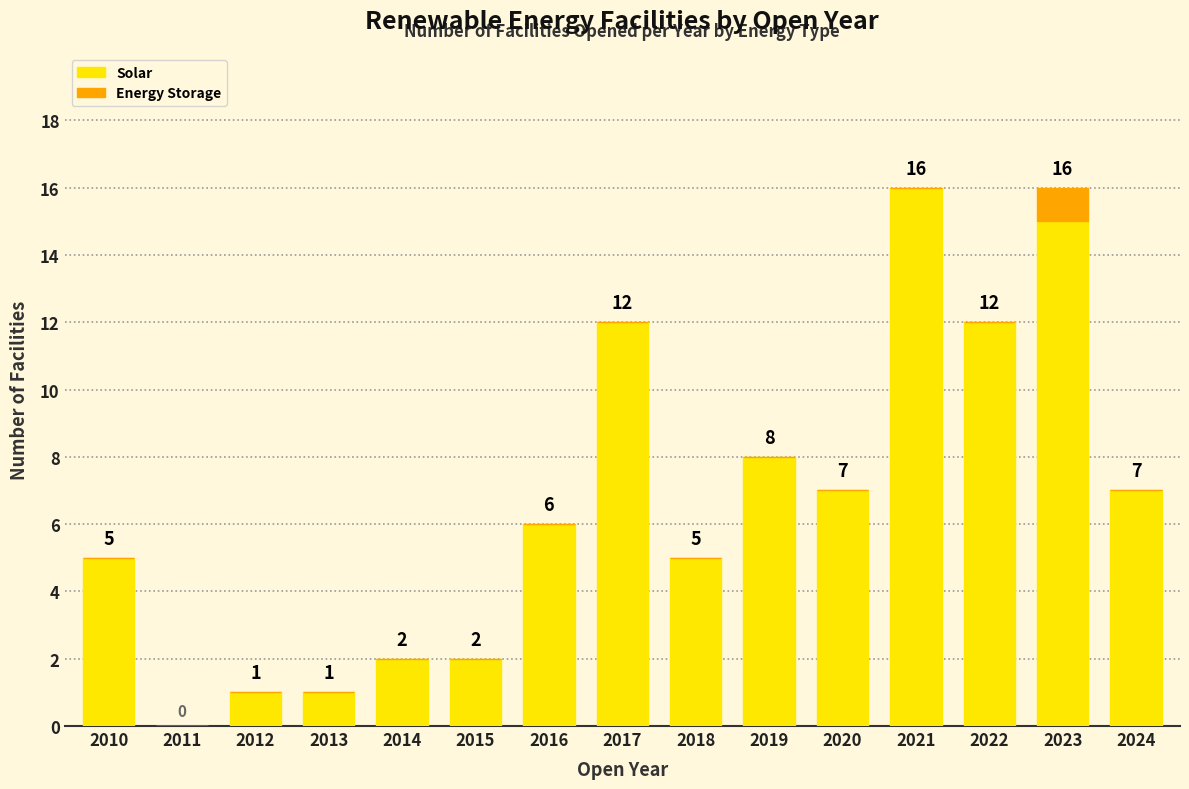

What is the total value across all series at 2024?

7